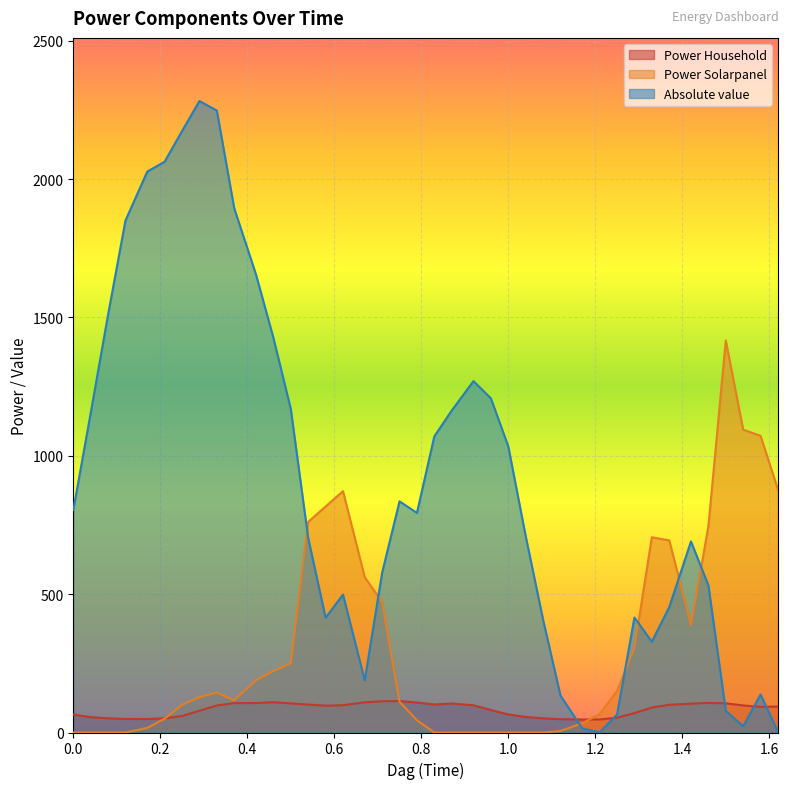

Which series changed the most between 0.04 and 1.04?

Absolute value